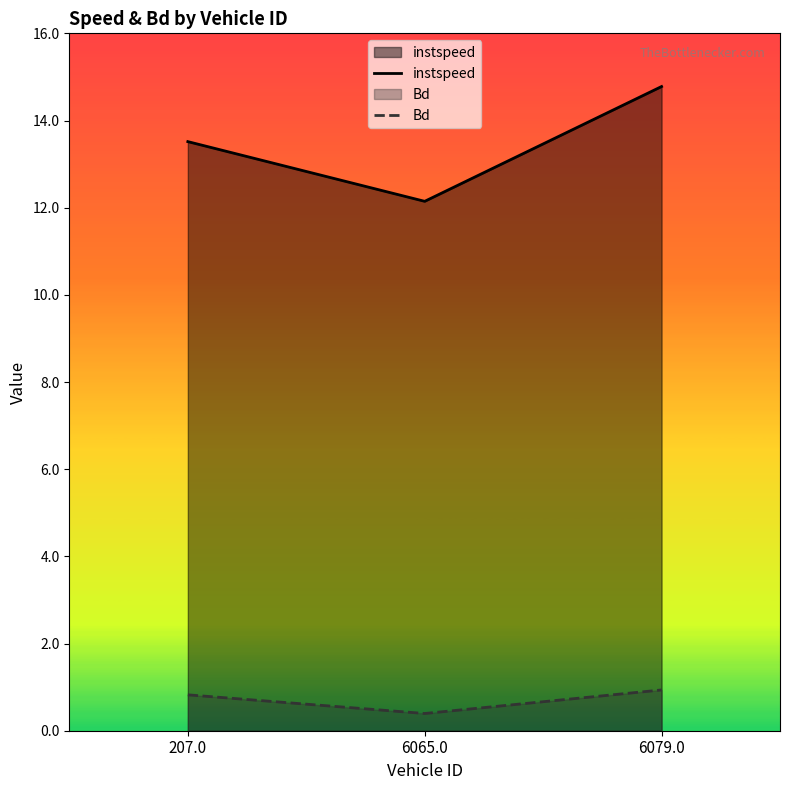

Is it true that instspeed equals 19.6 at 6065.0?

False